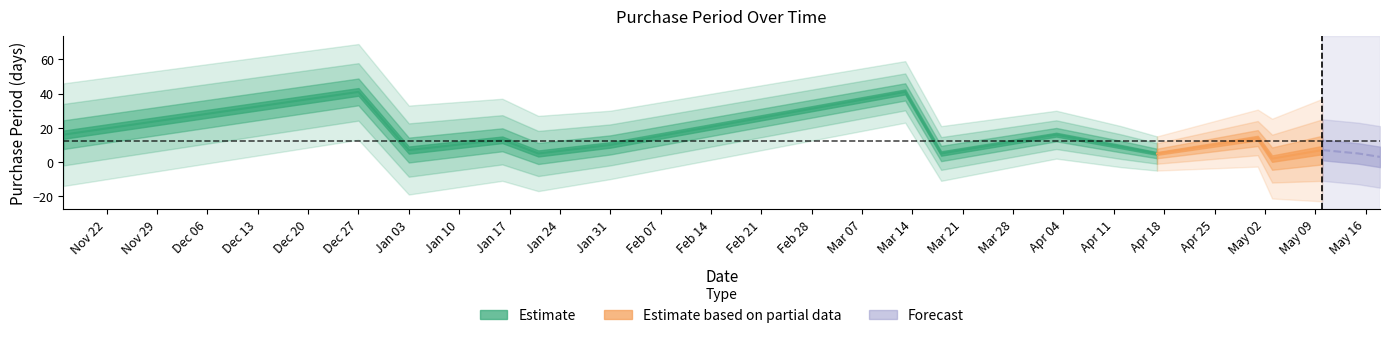

What is the label of the 3rd point from the left?

2017-01-03